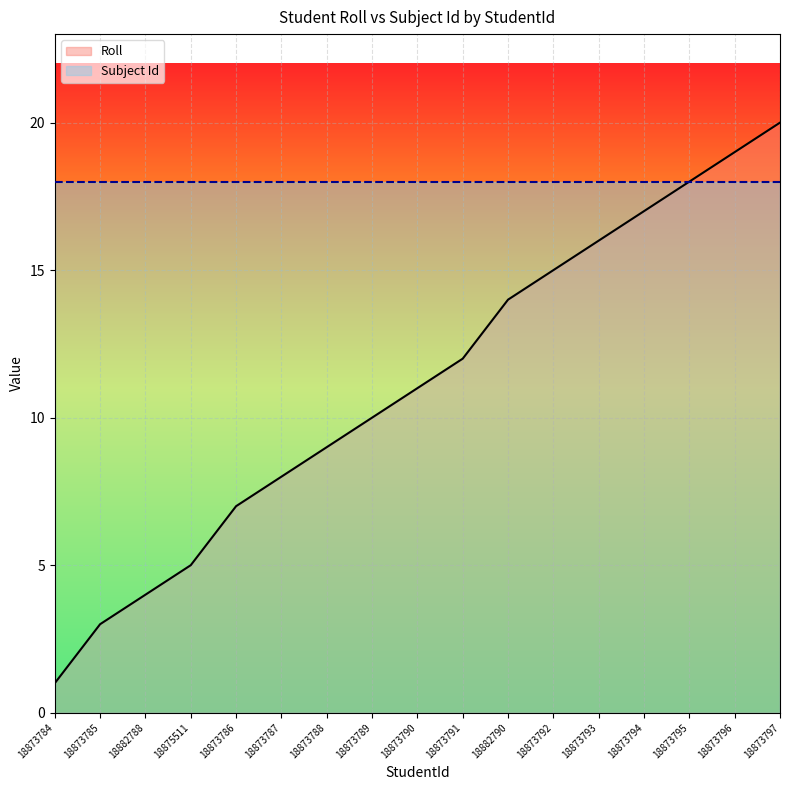

Is it true that Roll equals 4 at 18873785?

False